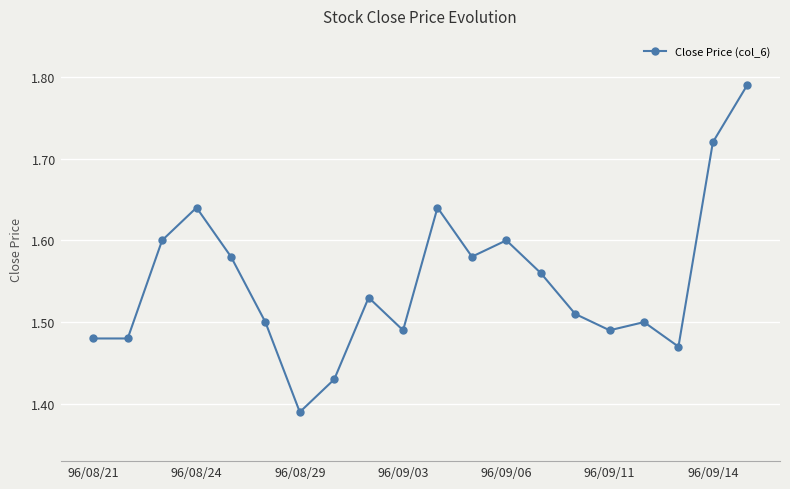

What is the difference between the maximum and minimum values?

0.4